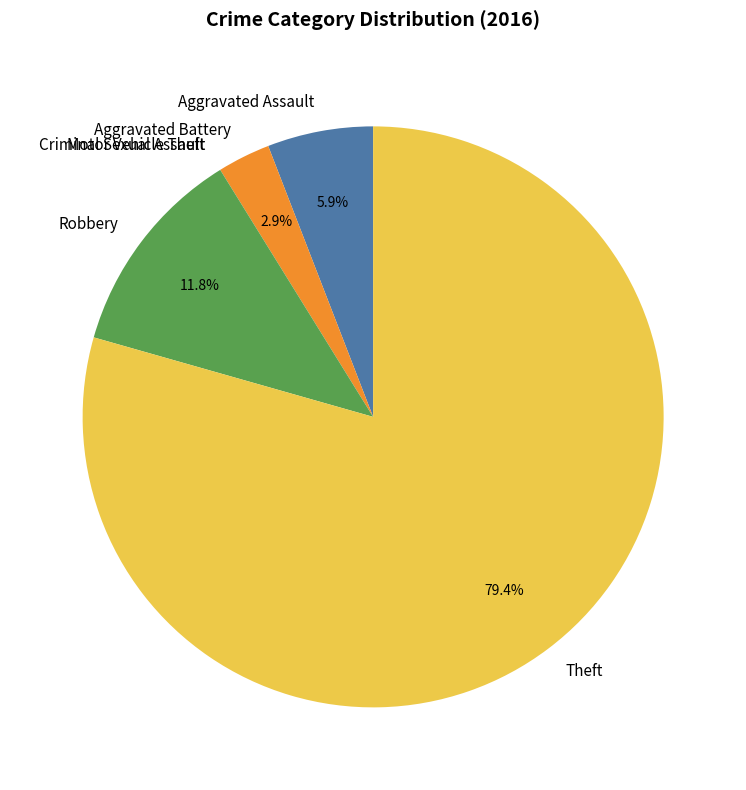

Is Theft the majority of the pie?

Yes